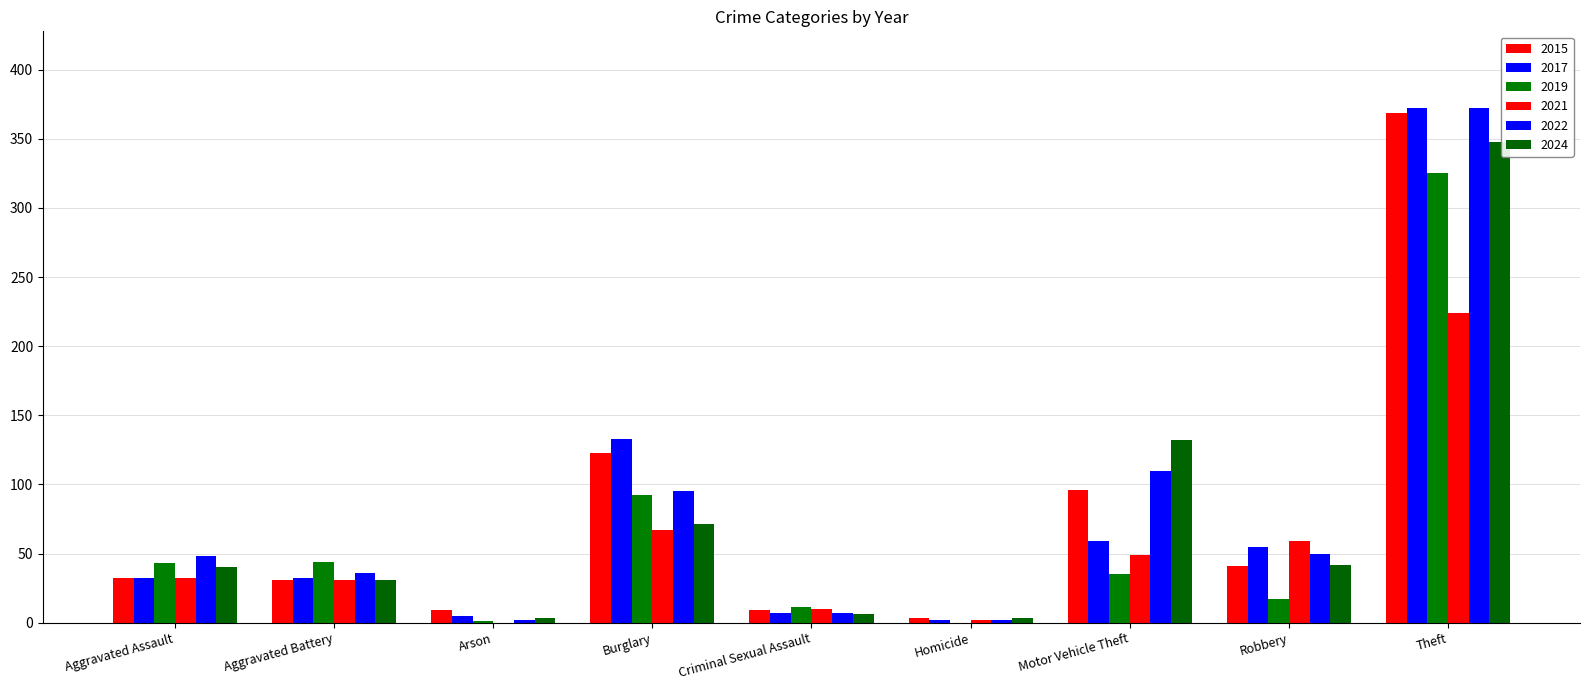

List the series in order of their peak value, highest first.

2017, 2022, 2015, 2024, 2019, 2021